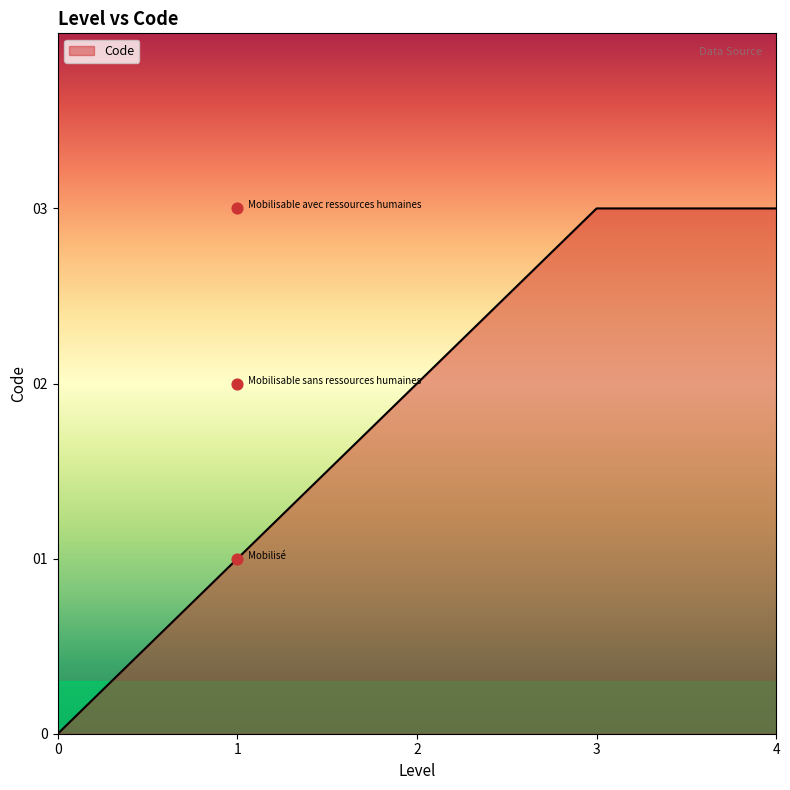

What is the maximum value for Code?

3